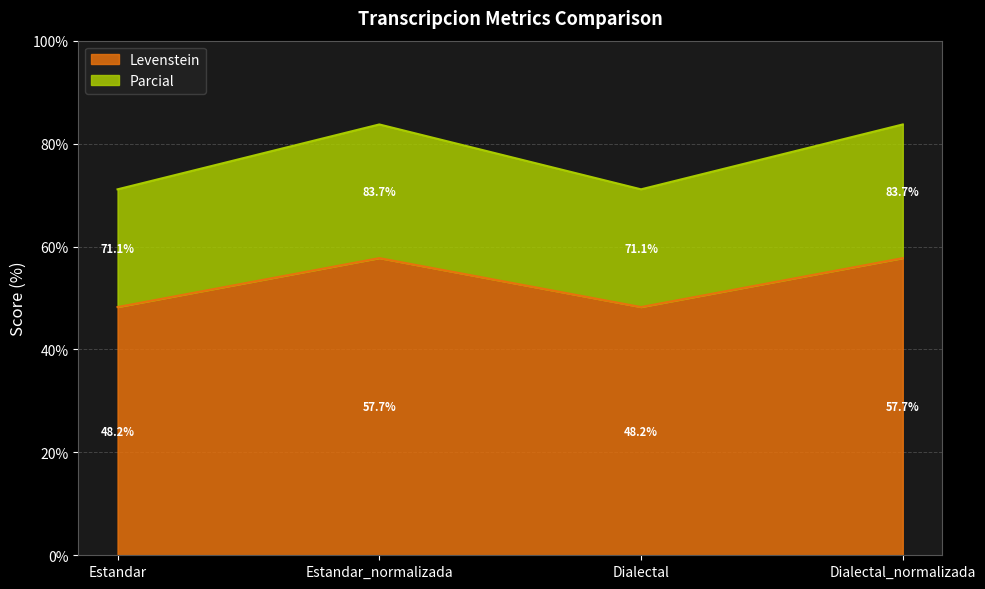

True or false: Levenstein and Parcial cross at least once.

False